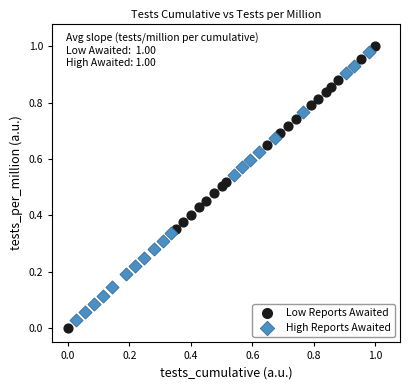

Which series has the widest spread of Y values?

Low Reports Awaited